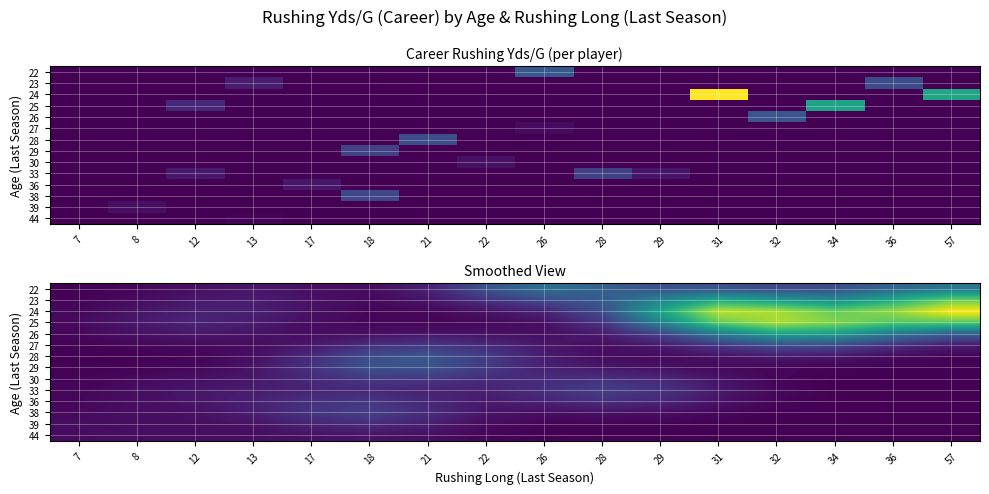

What is the spread (max minus min) of values at 12?

0.8